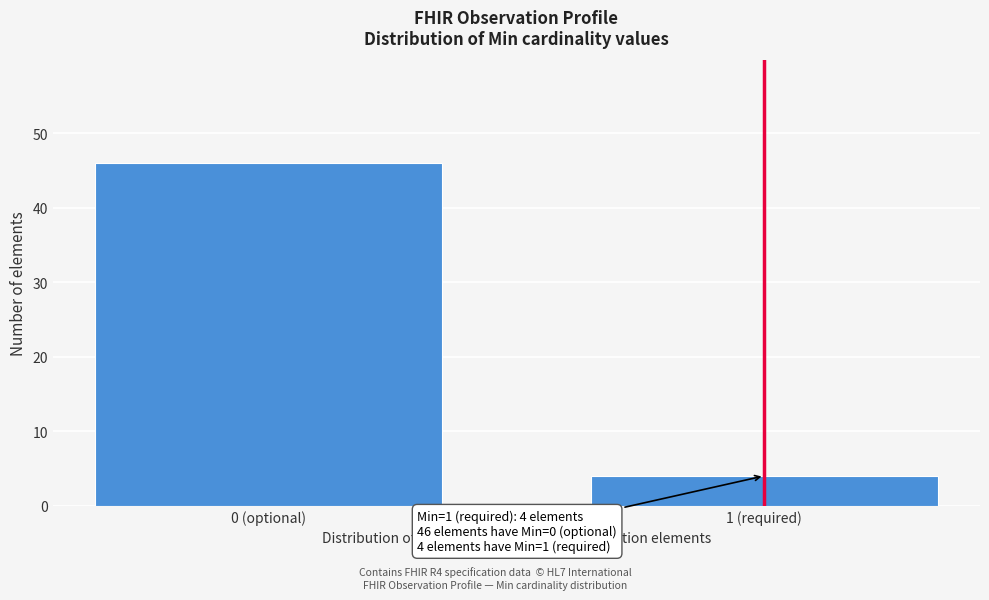

Reading left to right, transcribe all the data shown in this chart.

46	4